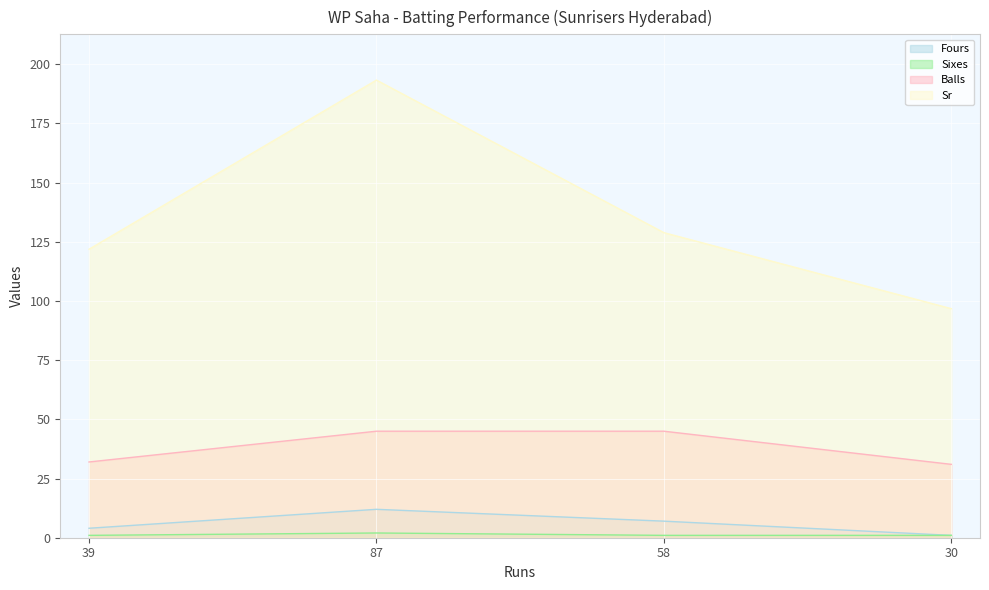

At which category is the sum across all series the highest?

87